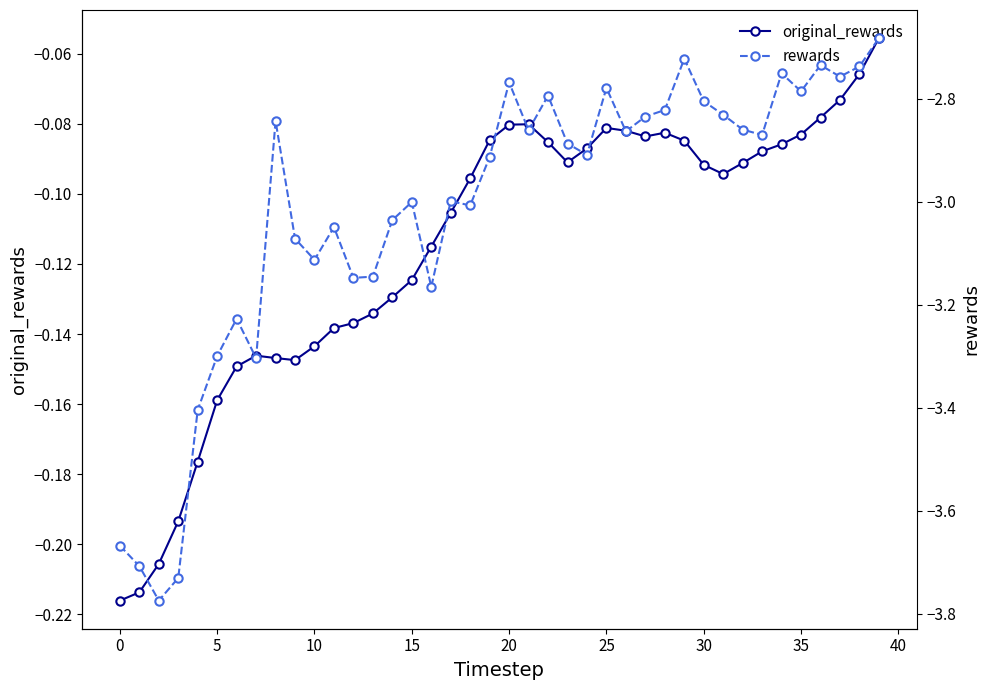

The value of original_rewards at 35 is -0.1. True or false?

True